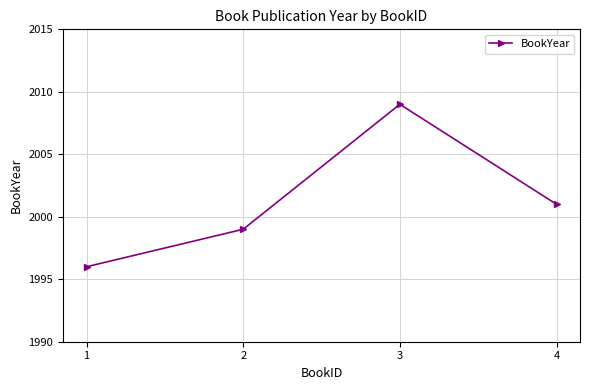

Which category has the highest value across all series?

3